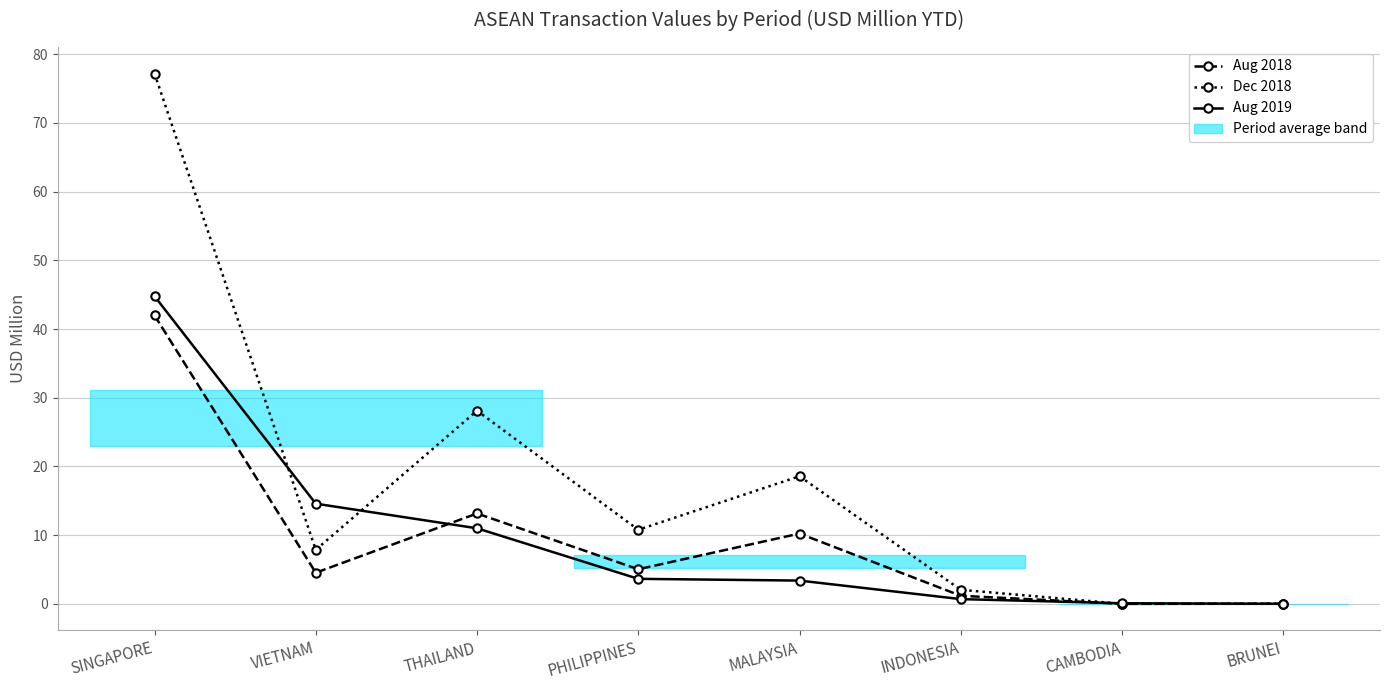

Which has a higher value, THAILAND or PHILIPPINES?

THAILAND